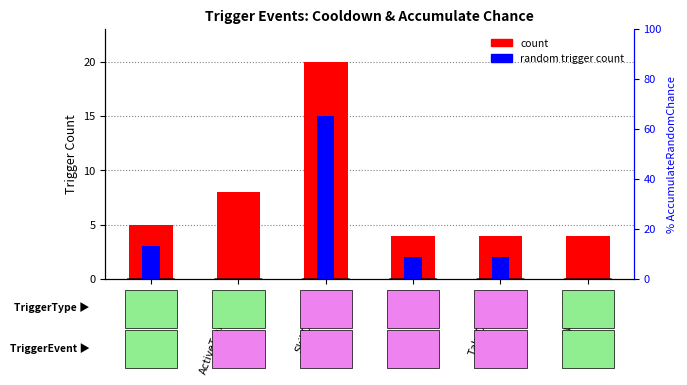

Is it true that count equals 20 at SkillDamage?

True